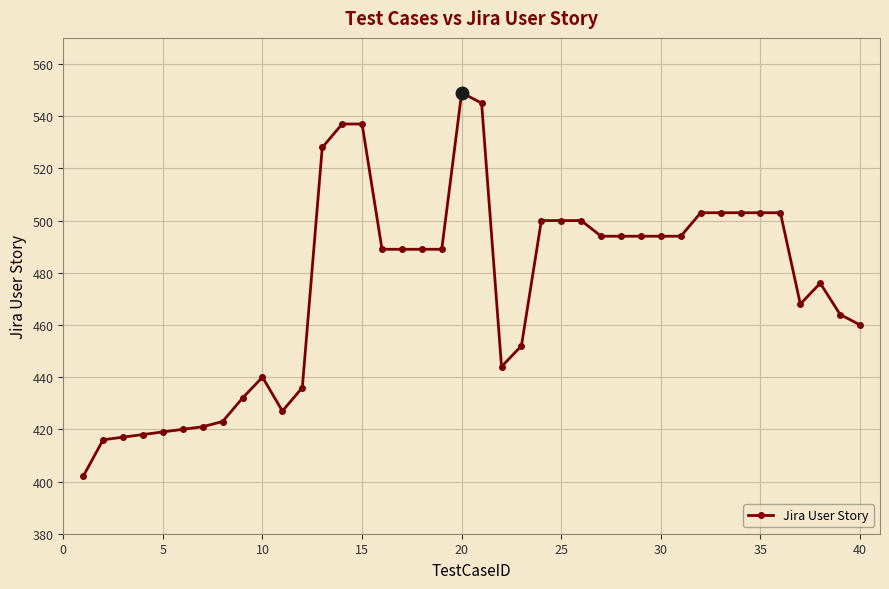

What is the value of the 34th point from the left?

503